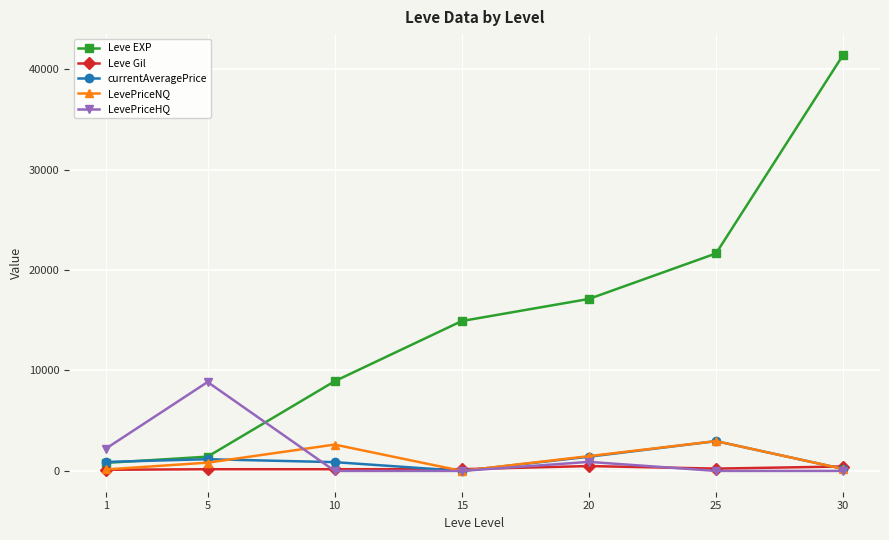

True or false: Leve EXP and Leve Gil cross at least once.

False